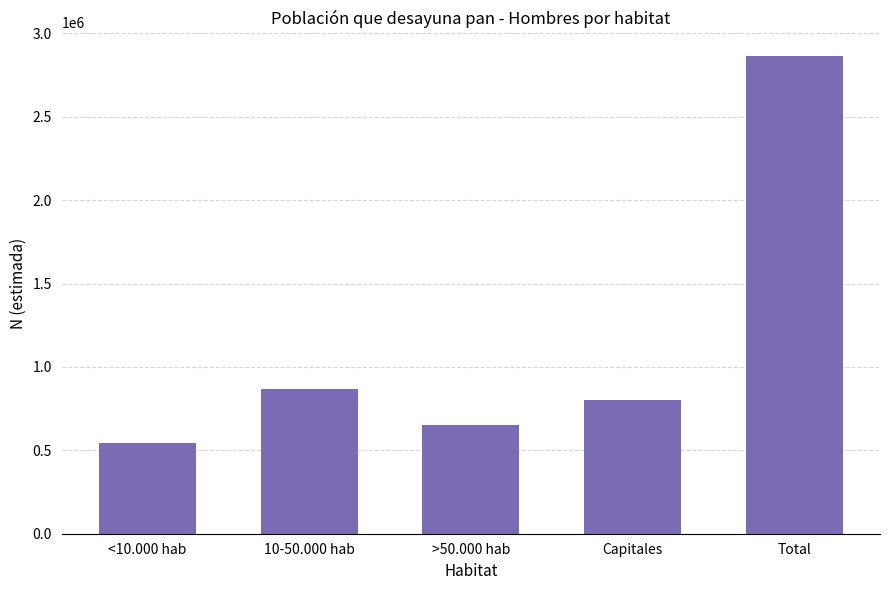

What is the label of the 2nd bar from the left?

10-50.000 hab